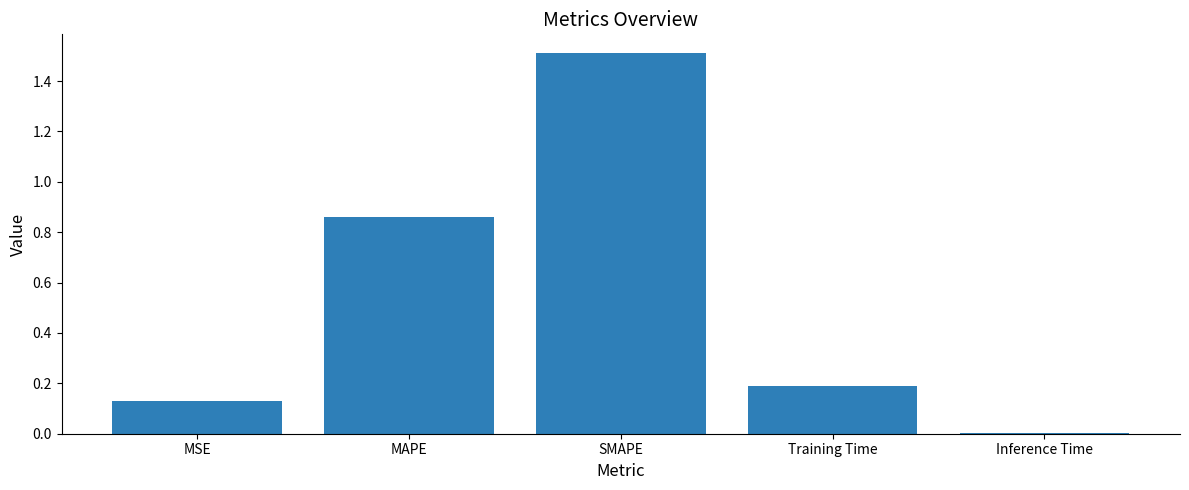

Is it true that the value at Inference Time is 0.0?

True